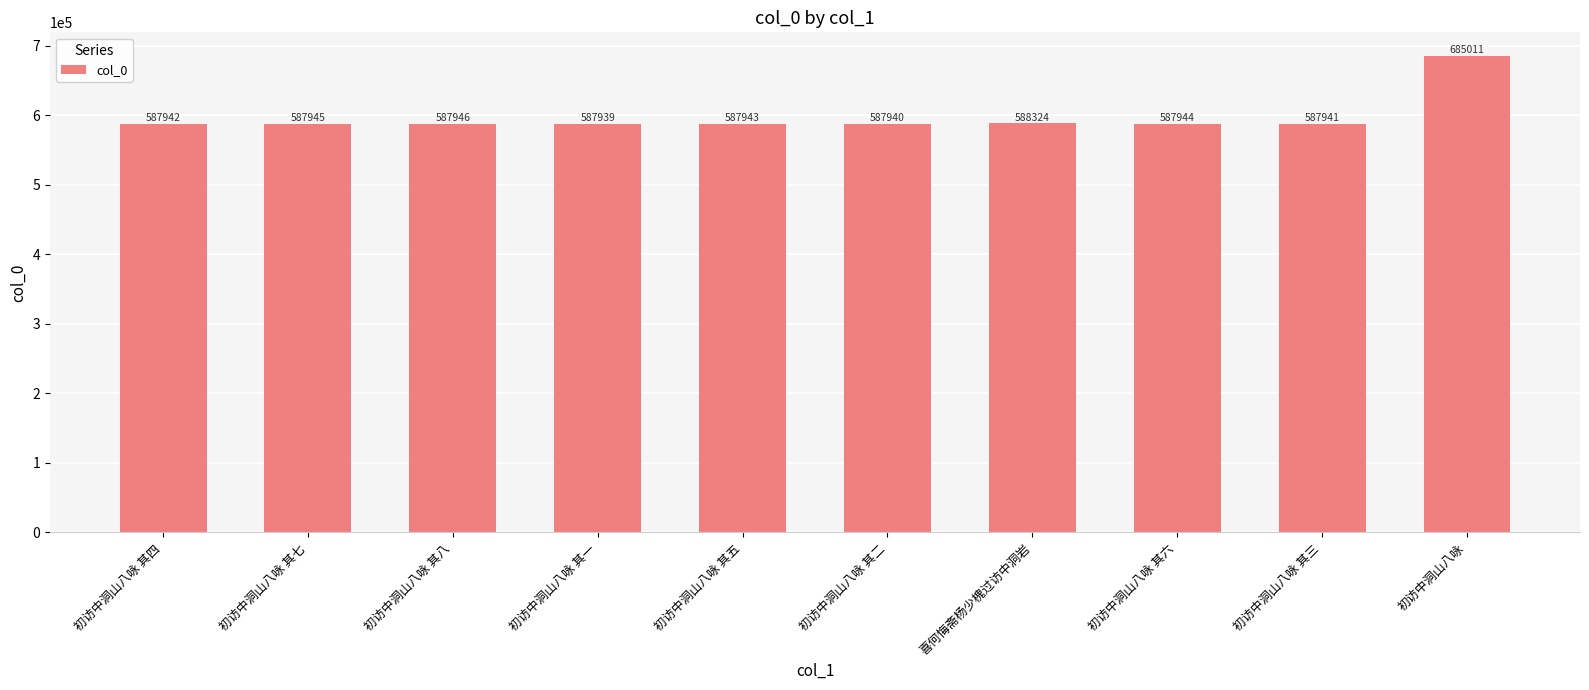

What is the smallest value displayed?

587939